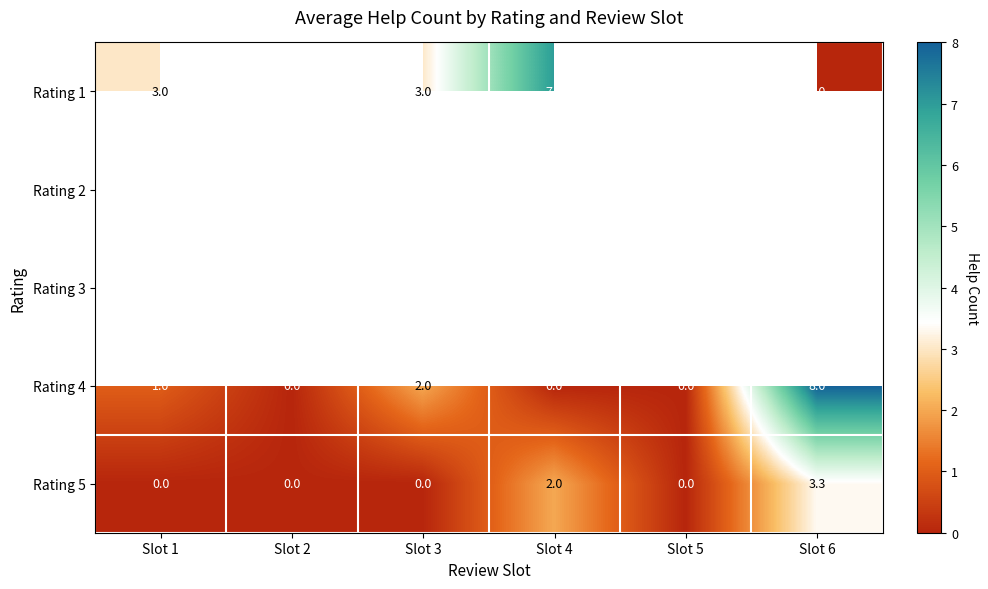

Which category has the highest value in the Rating 4 series?

Slot 6